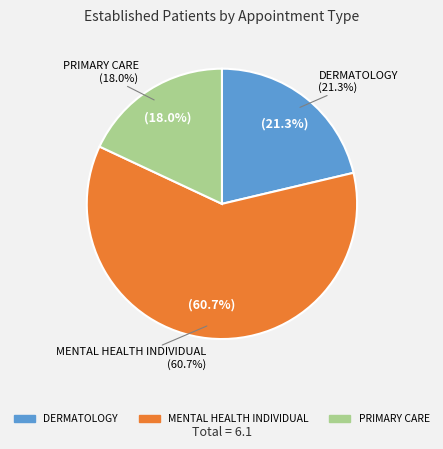

True or false: DERMATOLOGY accounts for 21% of the total.

True